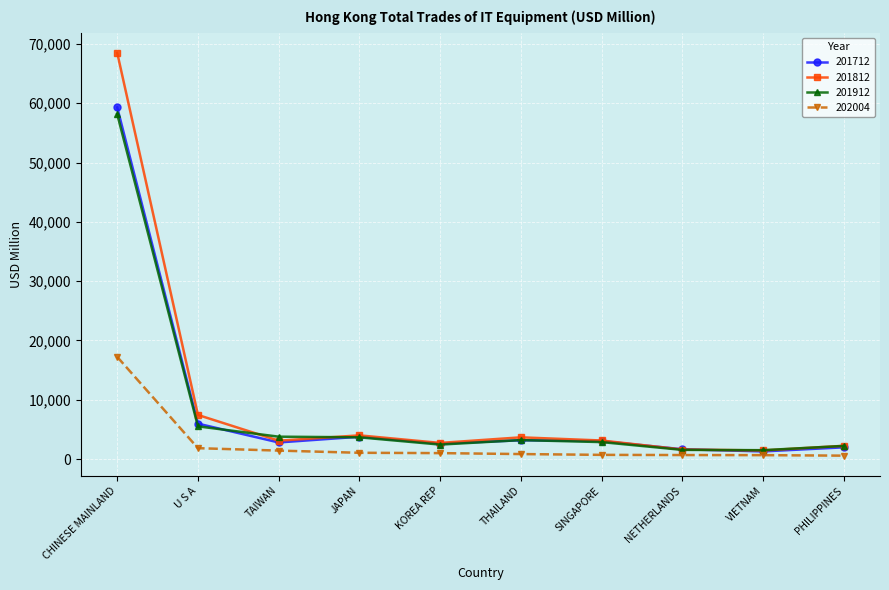

Between U S A and SINGAPORE, which series saw the biggest shift?

201812